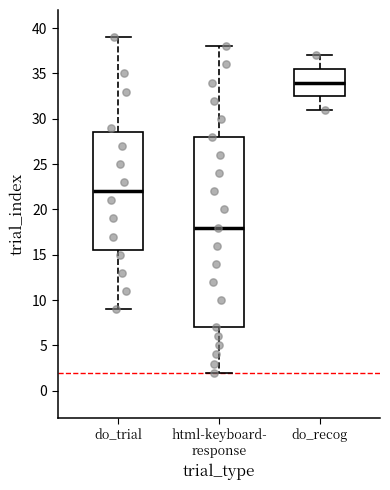

Reading left to right, read every box against the y-axis: the position of its median line, the range the box covers, and the ends of its whiskers. The values are not printed on the chart, so give them approximately, as read against the axis.

do_trial: median 22.0, box 15.5 to 28.5, whiskers 9.0 to 39.0
html-keyboard- response: median 18.0, box 7.0 to 28.0, whiskers 2.0 to 38.0
do_recog: median 34.0, box 32.5 to 35.5, whiskers 31.0 to 37.0